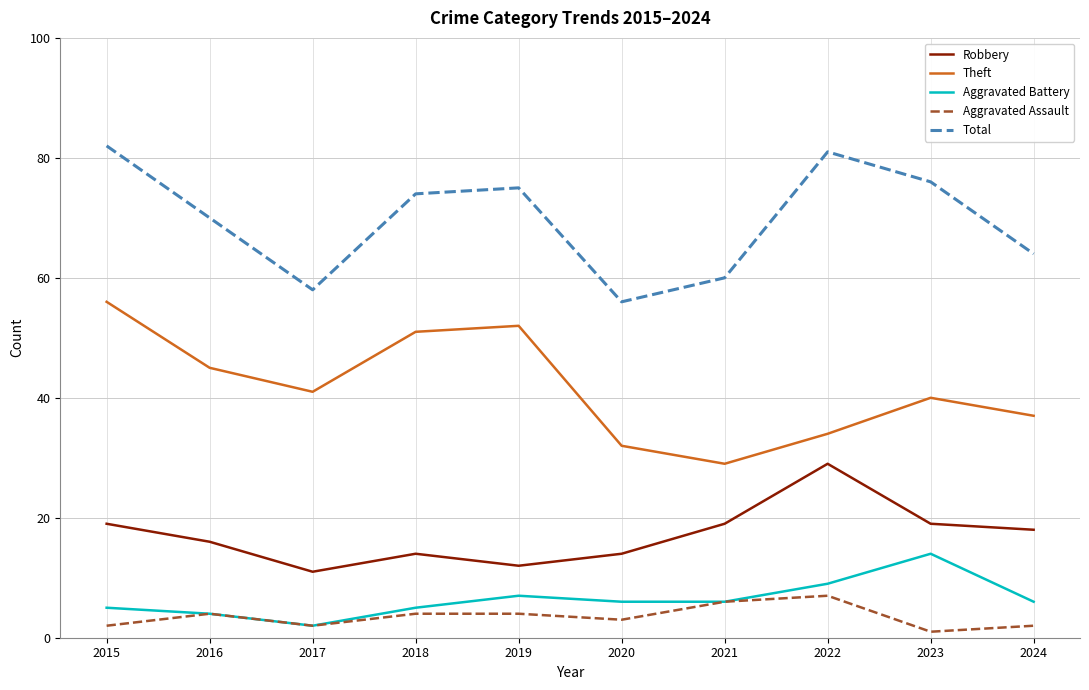

What is the difference between the highest and lowest values at 2016?

66